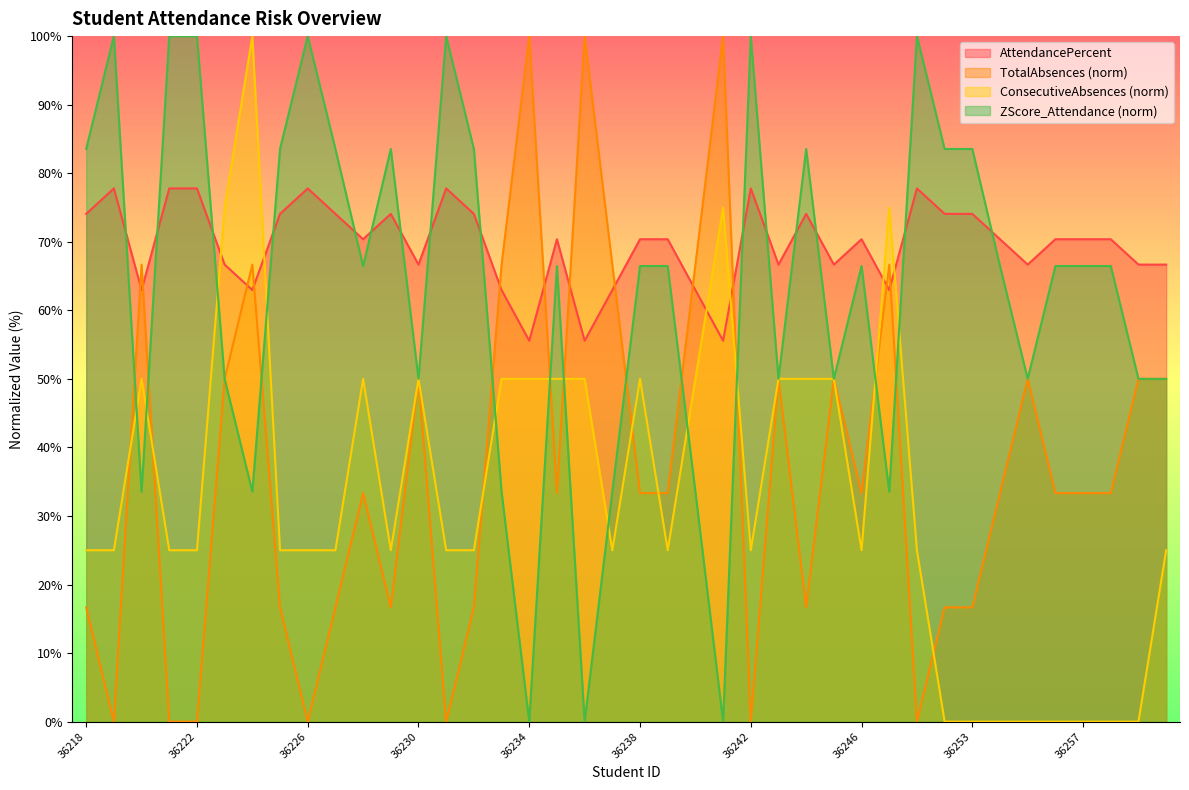

How many series are shown in this chart?

4